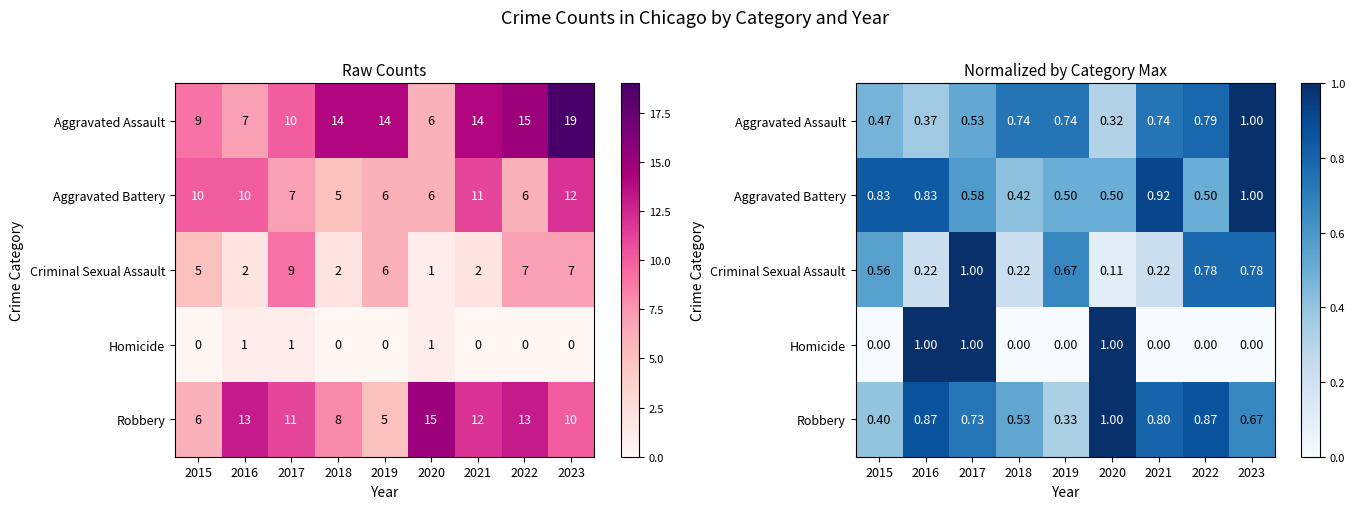

The Robbery series shows 0.1 at 2019. True or false?

False